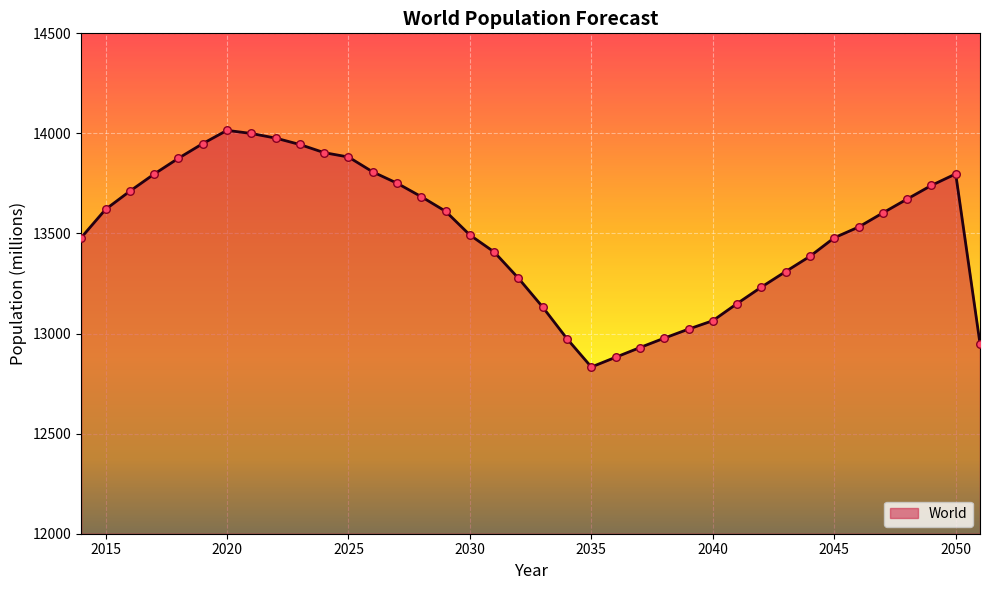

What is the minimum value shown in the chart?

12832.9